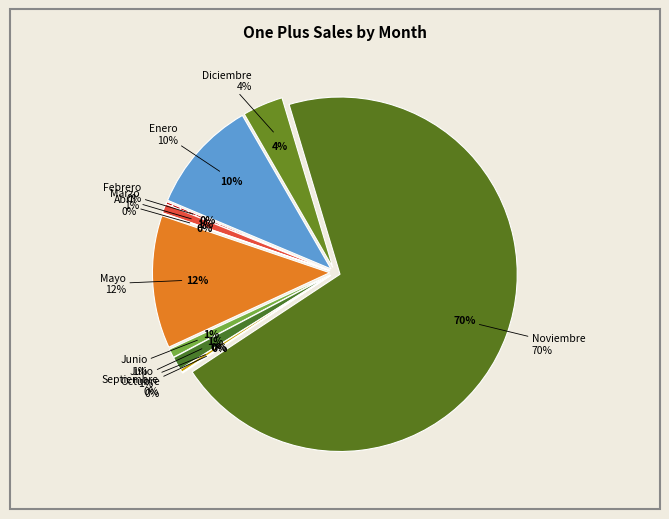

Which category has the biggest portion of the pie?

Noviembre